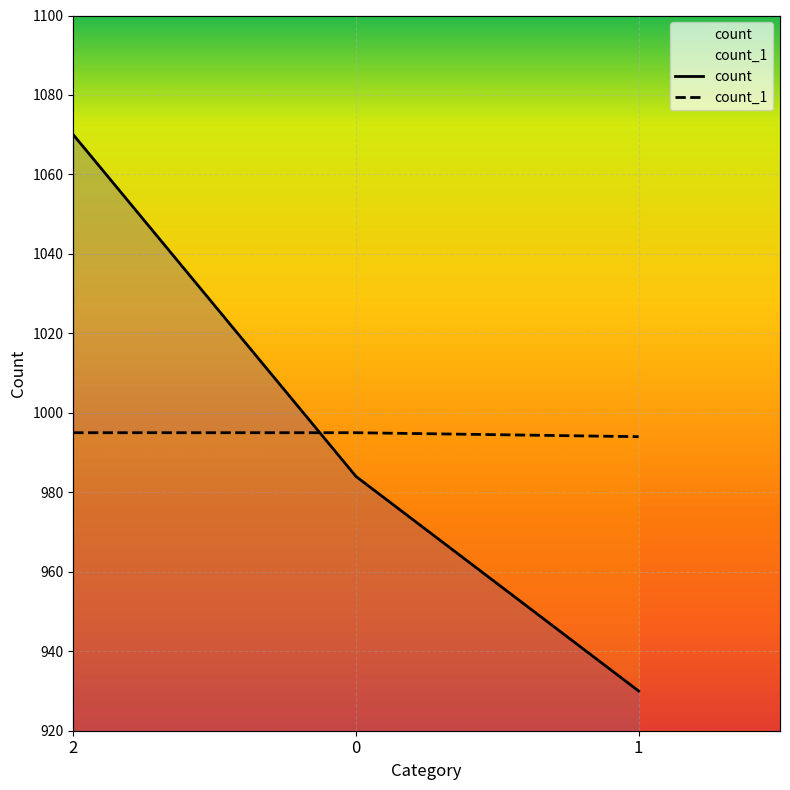

How many lines are shown in the chart?

2